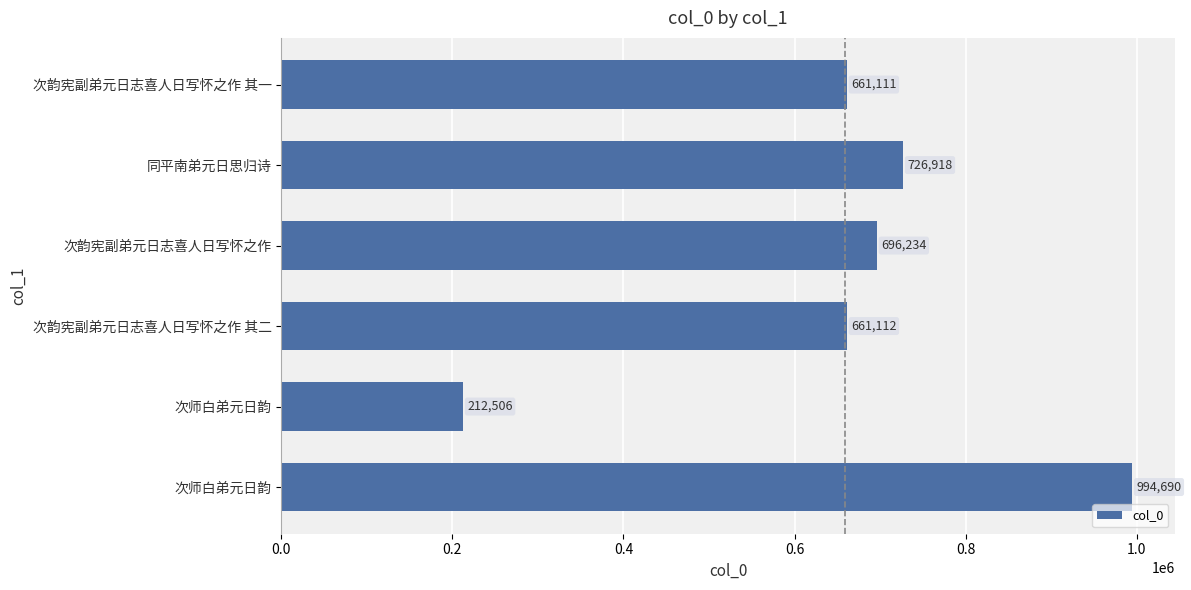

What is the difference between the maximum and minimum values?

782184